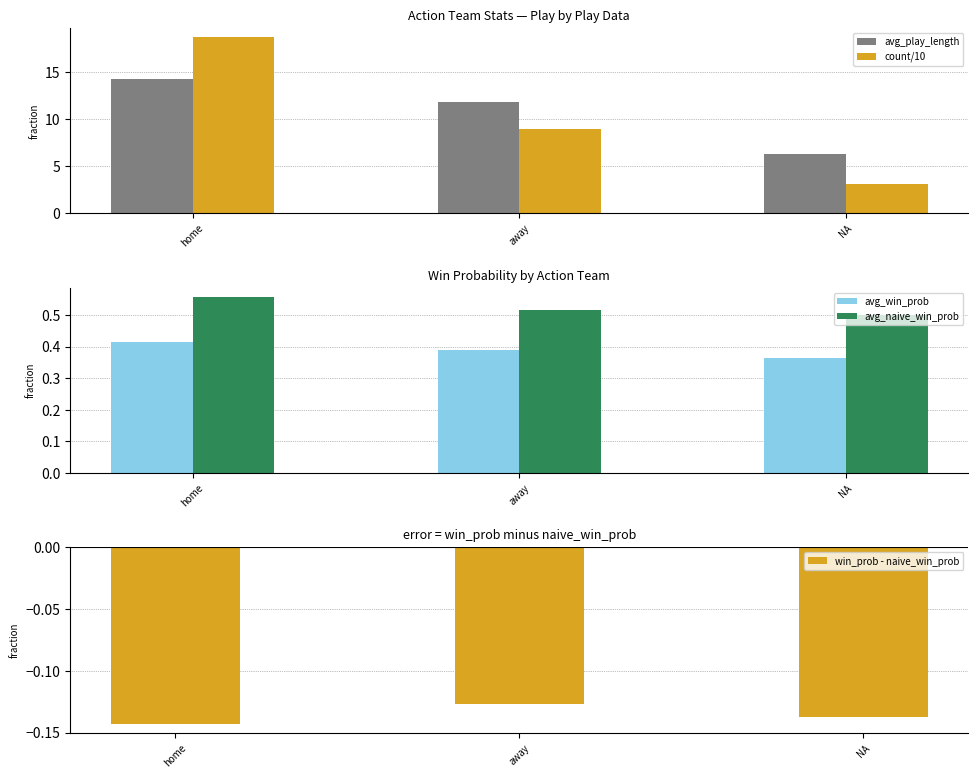

What is the greatest value displayed?

18.7